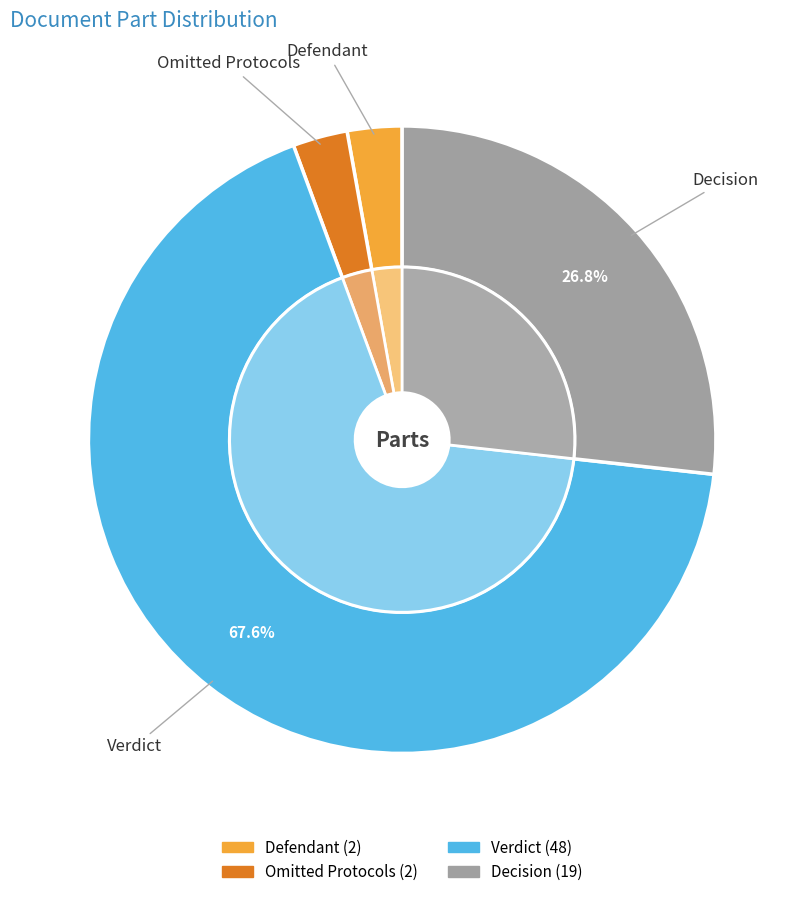

Which slice represents more than half of the pie?

גזר דין